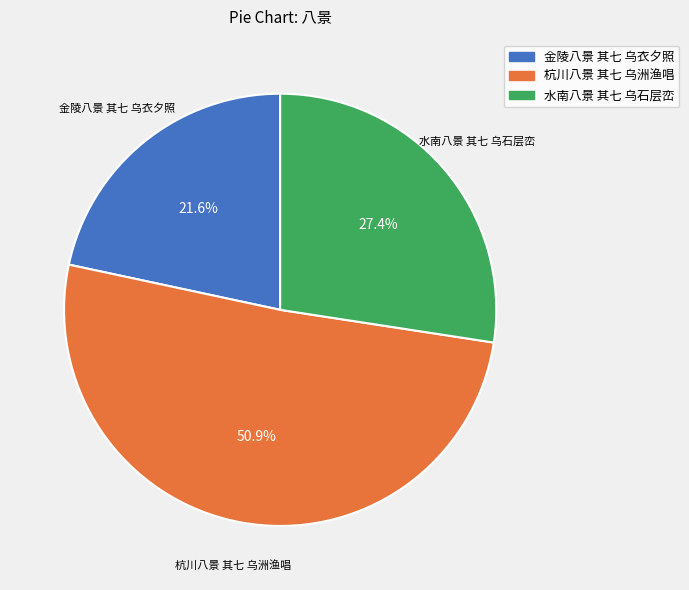

What is the smallest slice in the pie chart?

金陵八景 其七 乌衣夕照